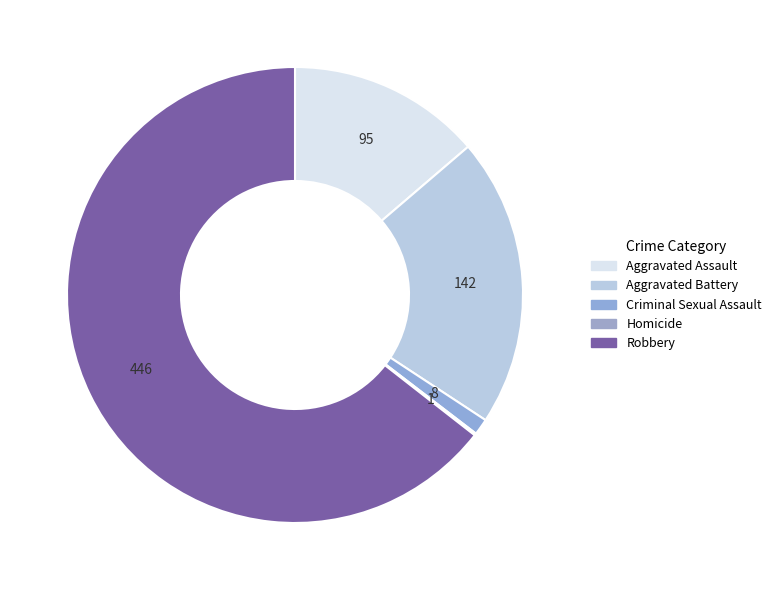

True or false: Aggravated Assault accounts for 14% of the total.

True